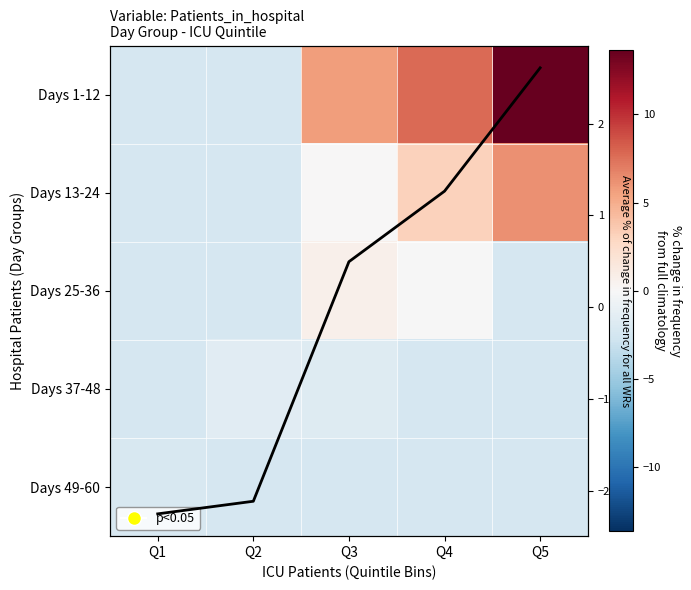

List the series in order of their peak value, lowest first.

Days 49-60, Days 37-48, Days 25-36, Column avg, Days 13-24, Days 1-12